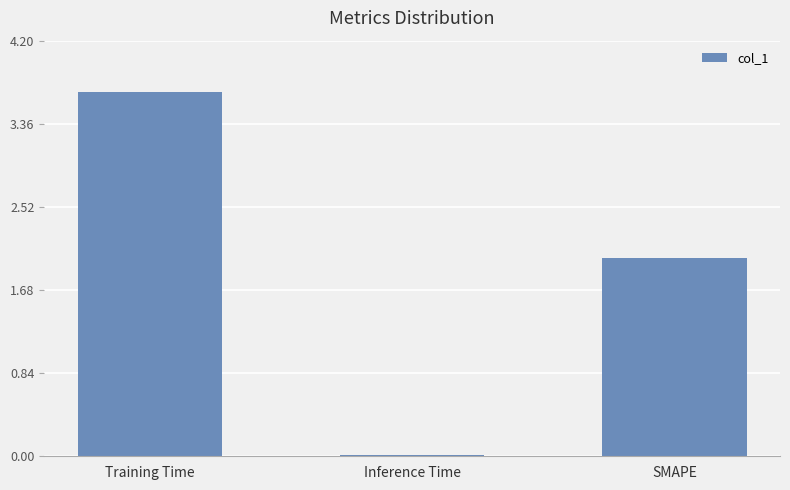

What is the label of the 2nd bar from the left?

Inference Time